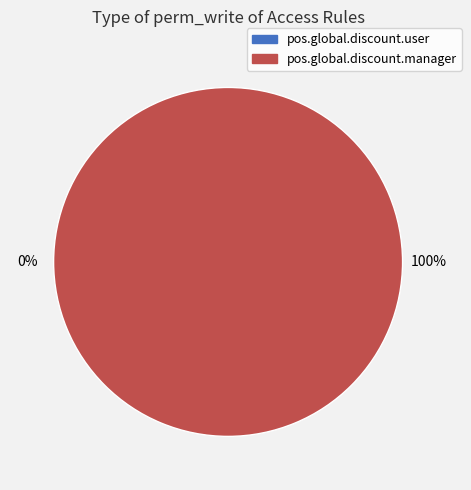

Combined, what portion of the pie is pos.global.discount.manager and pos.global.discount.user?

100.0%